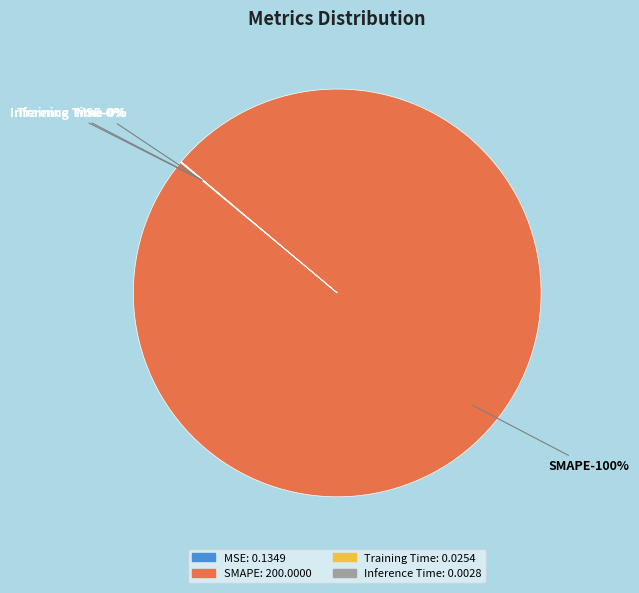

Is there a majority slice in this chart?

Yes